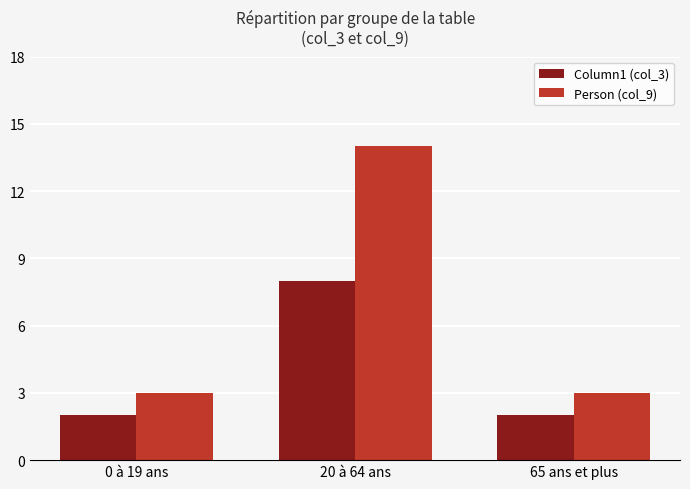

Which series has the largest total across all categories?

Person (col_9)